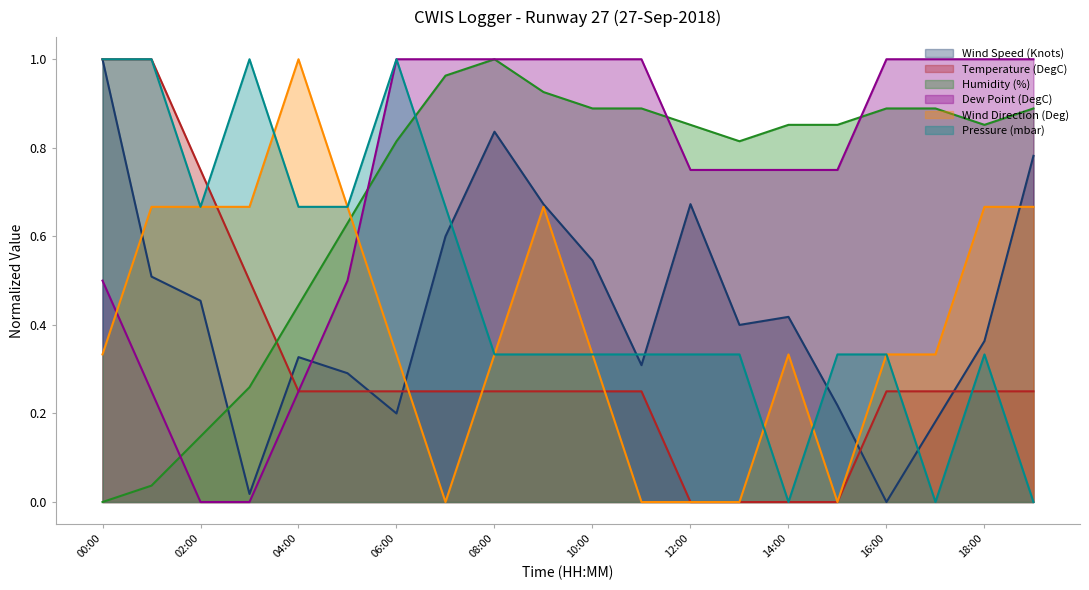

What are all the series names shown in the legend?

Wind Speed (Knots), Temperature (DegC), Humidity (%), Dew Point (DegC), Wind Direction (Deg), Pressure (mbar)